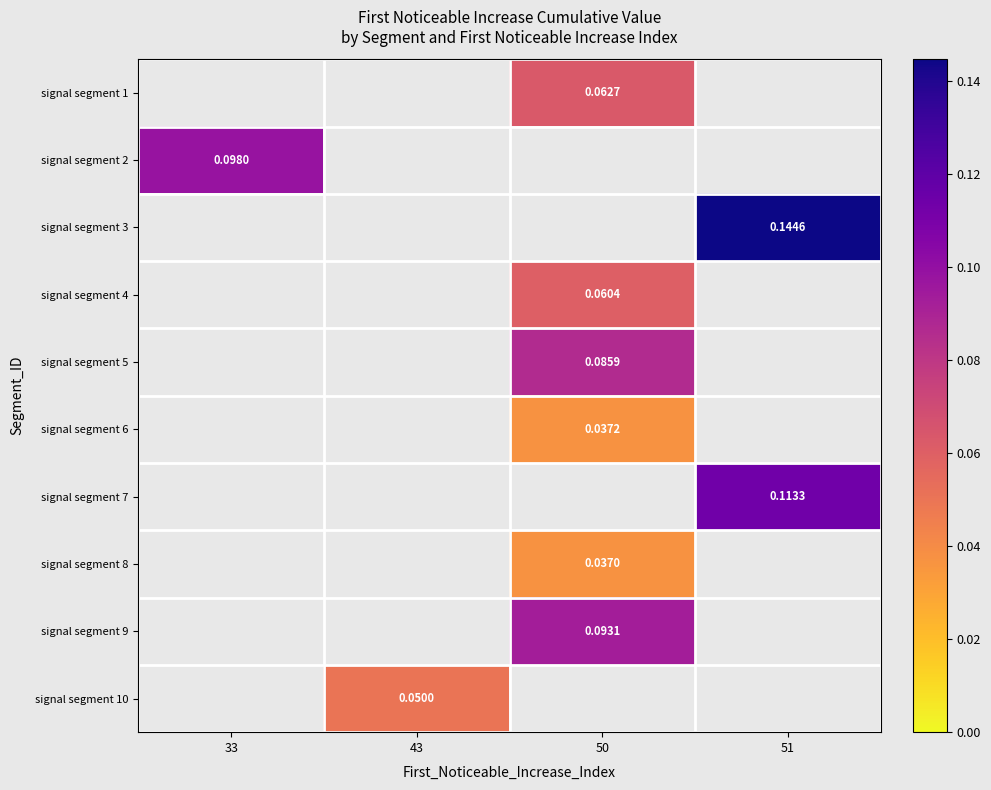

At which label does signal segment 6 first exceed 0?

50